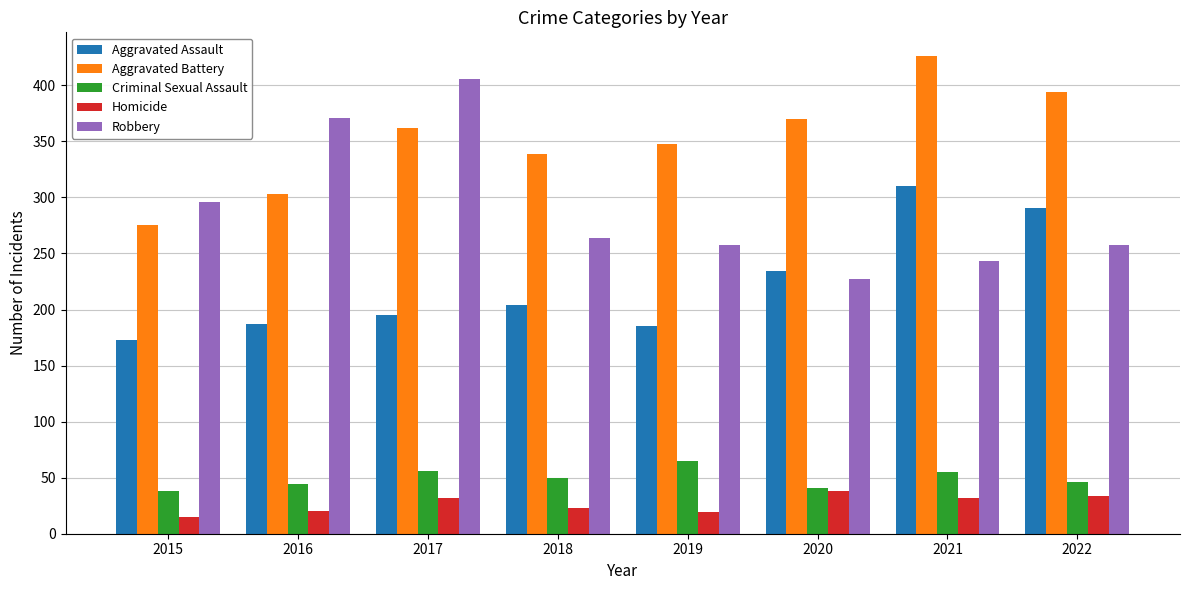

Which series has the widest spread of values?

Robbery